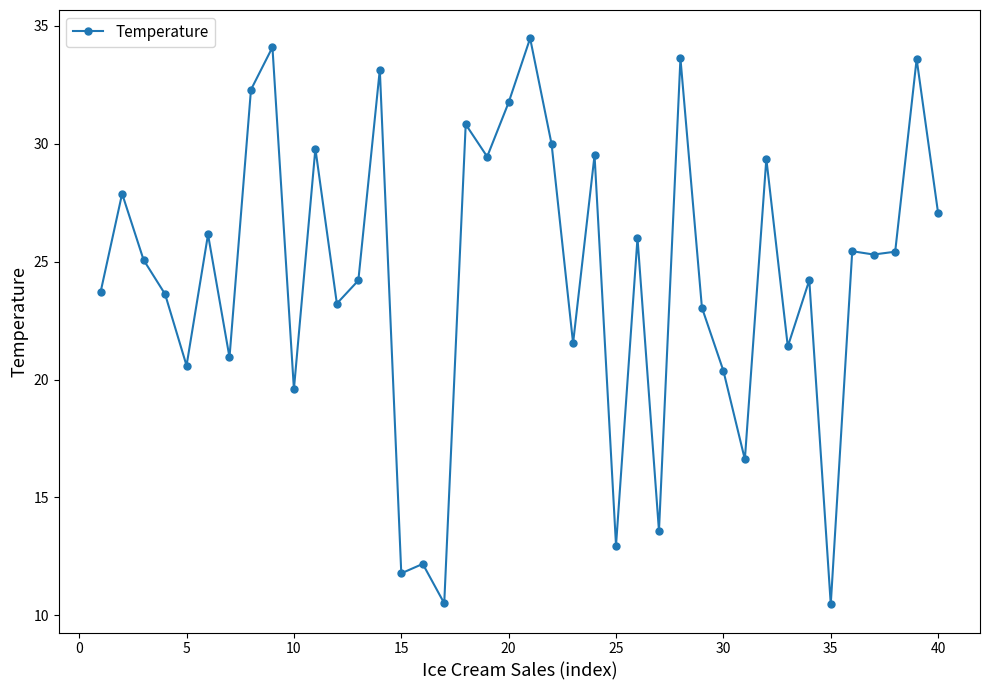

What is the value of the 33rd point from the left?

21.4